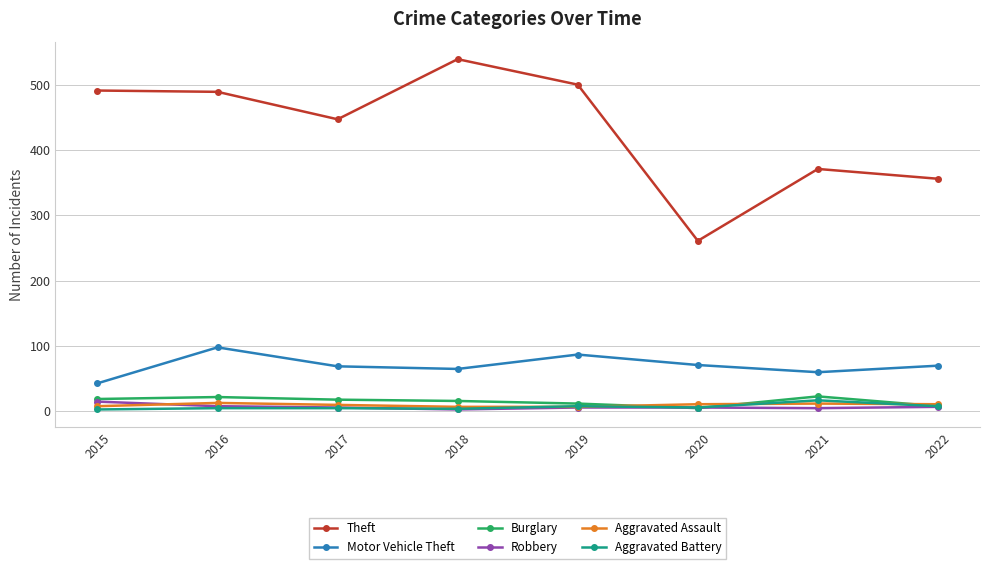

Is it true that Motor Vehicle Theft equals 31 at 2020?

False